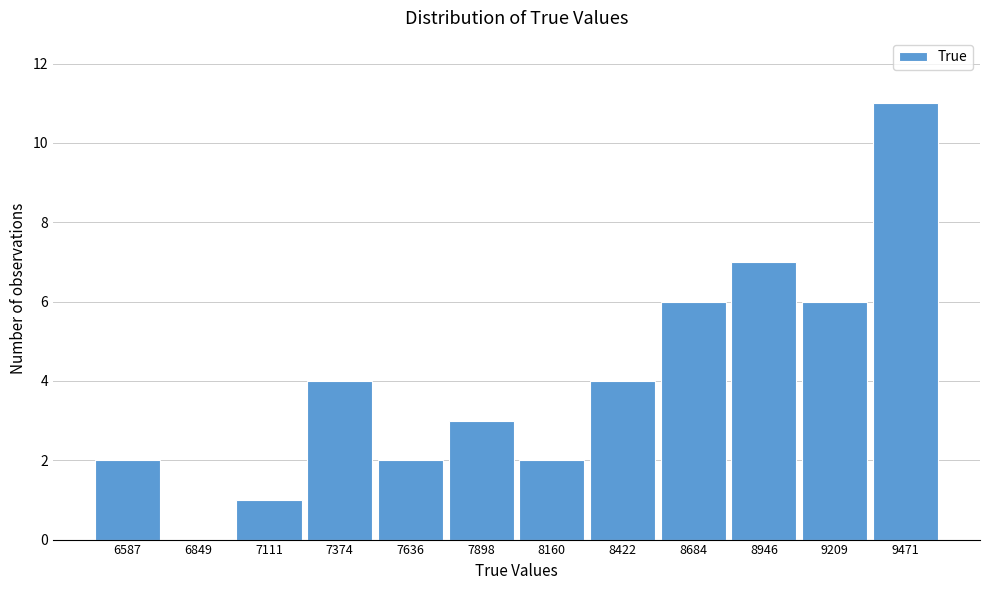

Reading left to right, transcribe all the data shown in this chart.

6587=2	6849=0	7111=1	7374=4	7636=2	7898=3	8160=2	8422=4	8684=6	8946=7	9209=6	9471=11